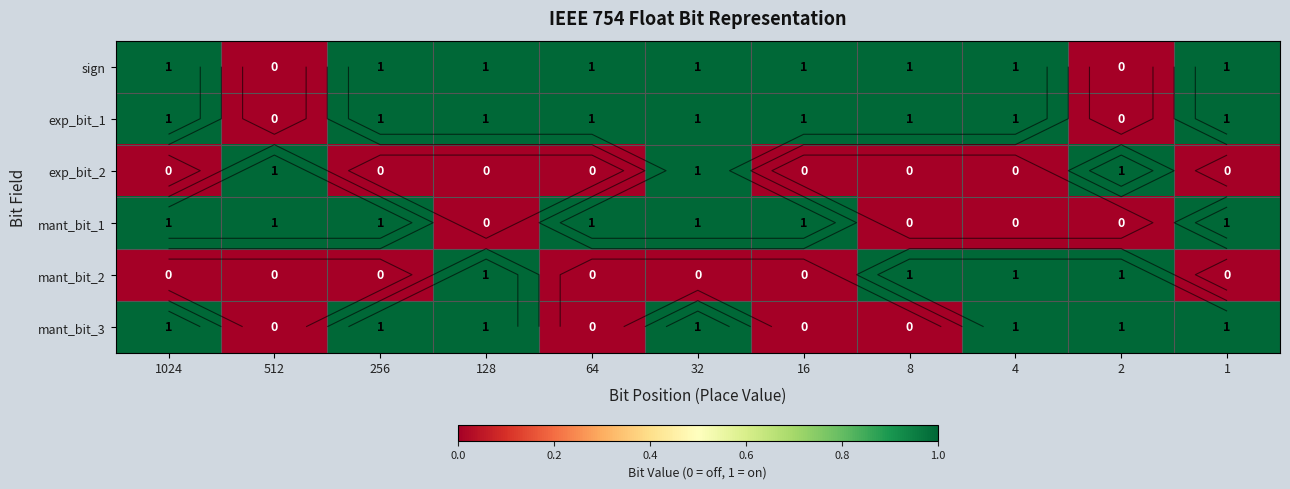

What is the difference between the maximum and minimum values in the sign series?

1